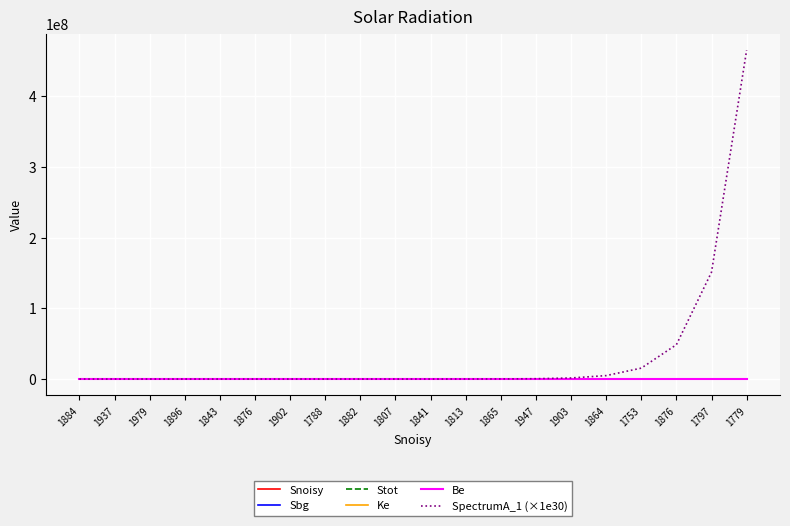

True or false: Be has more than 2 points higher than both neighbors.

False